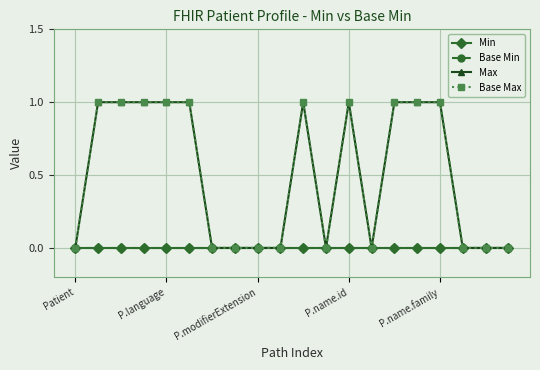

What is the label of the 7th point from the right?

13